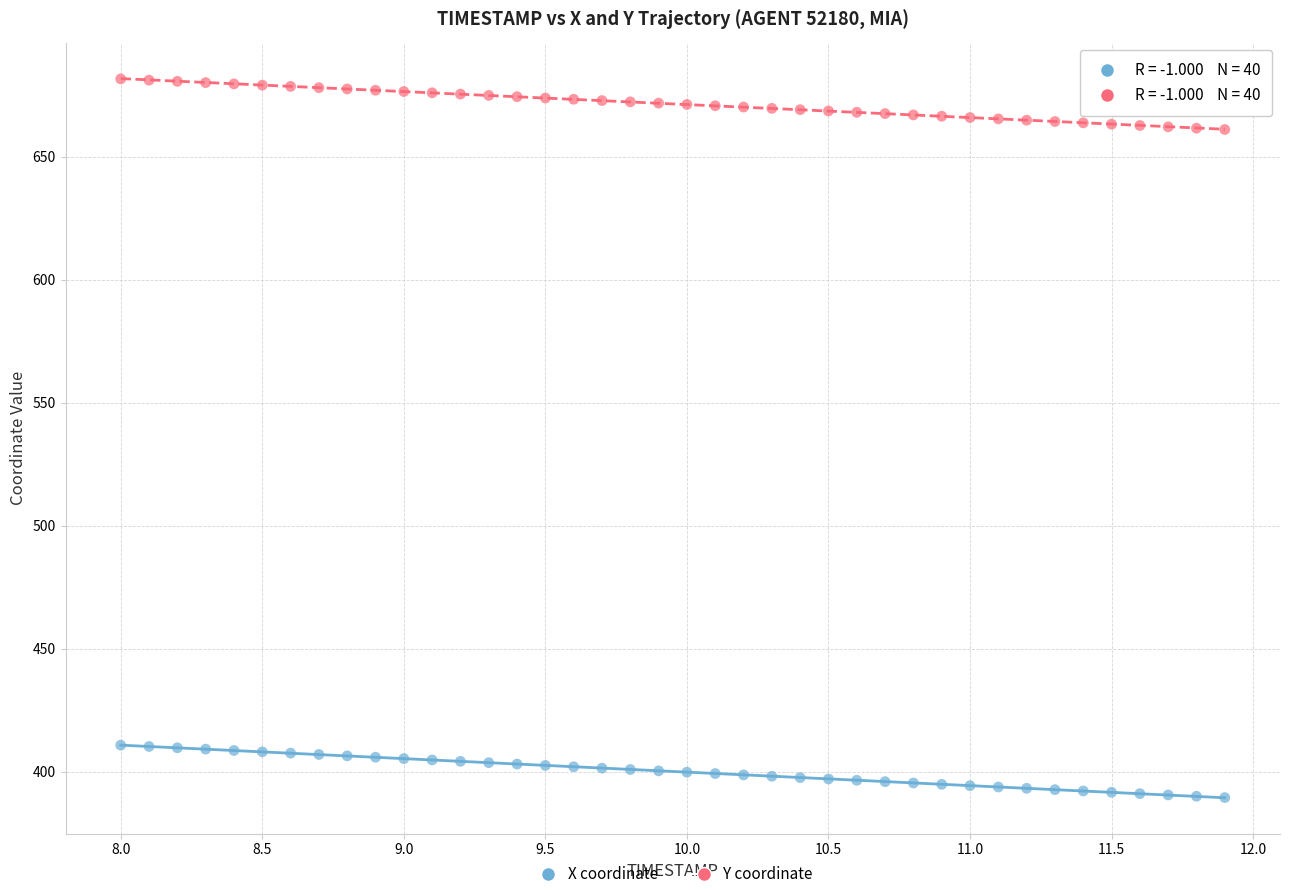

Across all data points, what is the range of X values (max minus min)?

3.9